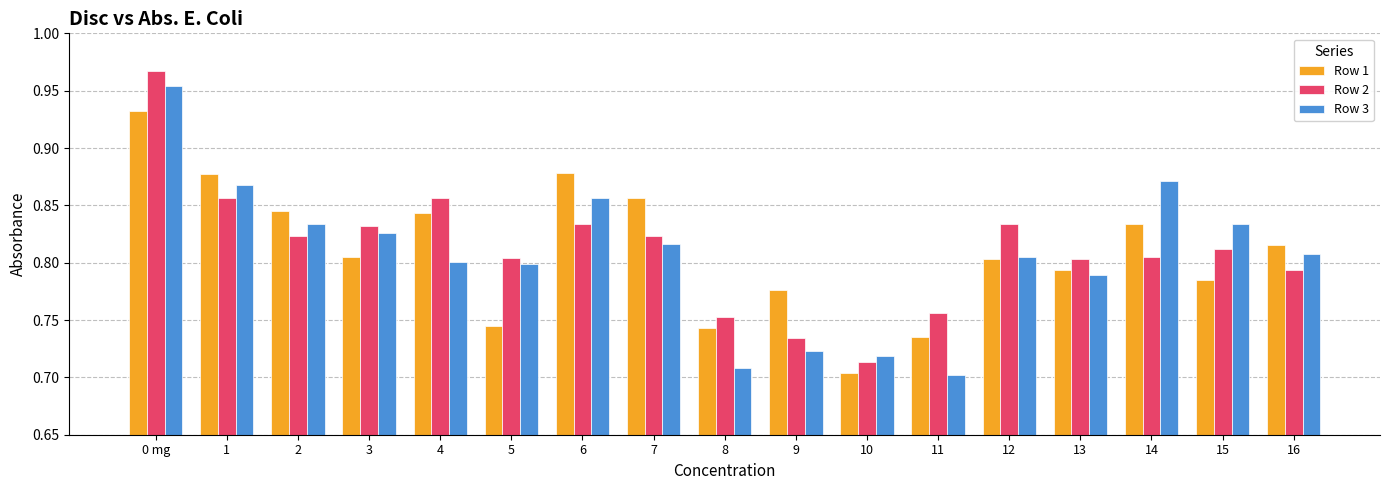

How many bars are there in each group?

3